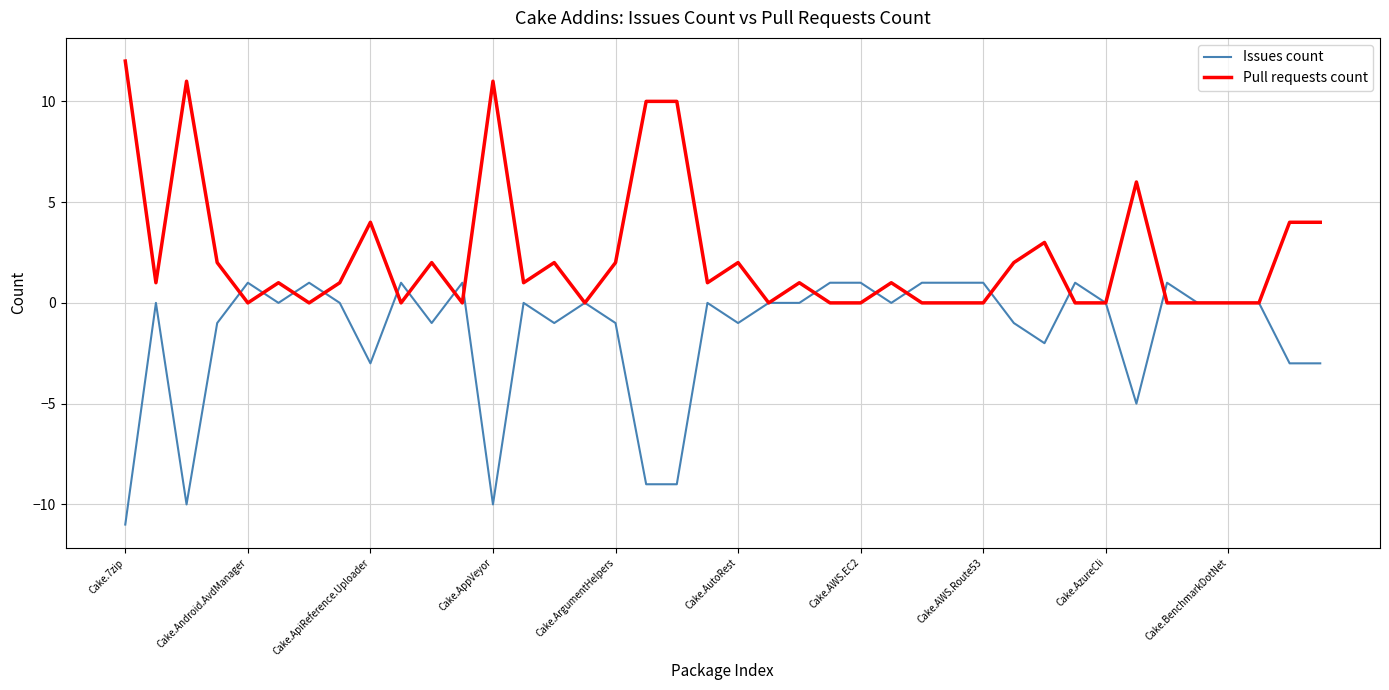

How many lines are shown in the chart?

2